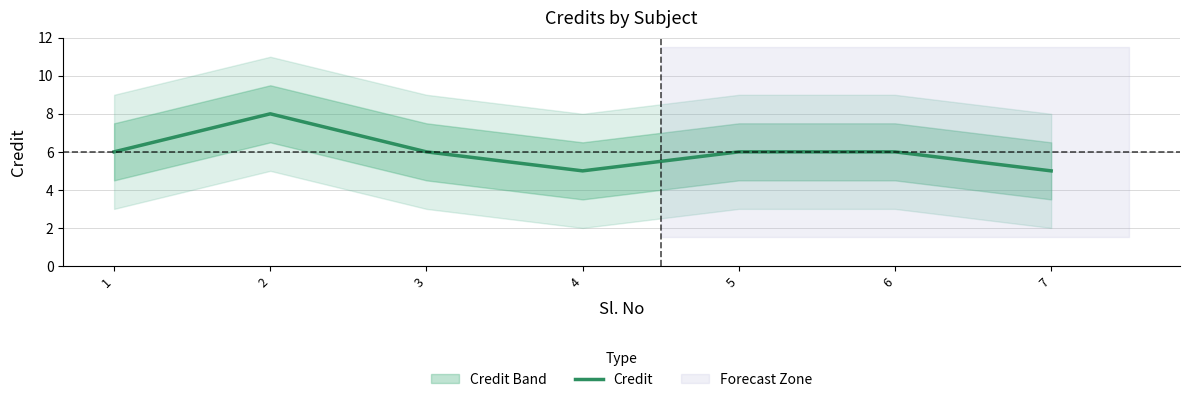

What is the difference between the second highest and second lowest values?

1